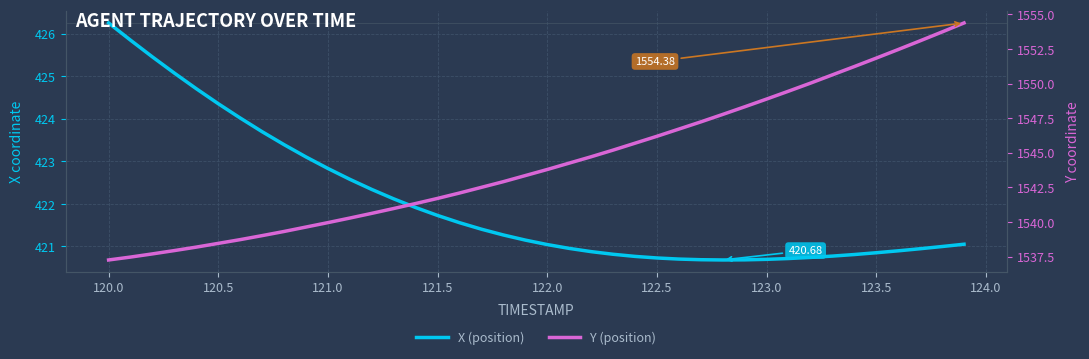

Is the value of X (position) at 122.0 greater than the value of Y (position) at 19?

No